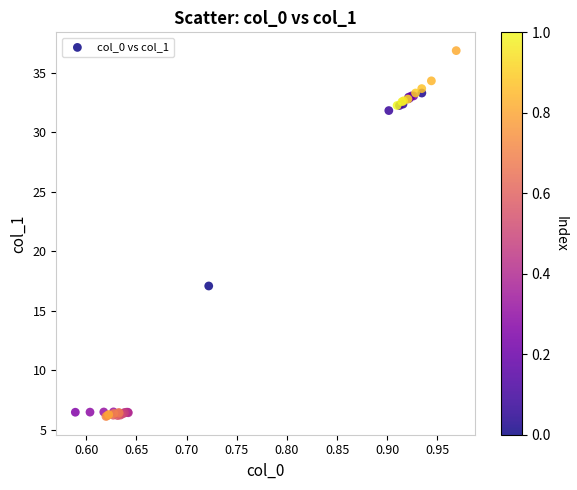

What Y value in the scatter plot is closest to 21?

17.1